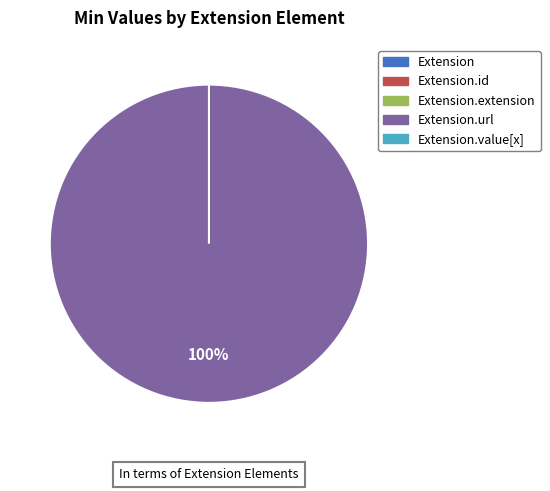

True or false: Extension.value[x] accounts for 0% of the total.

True